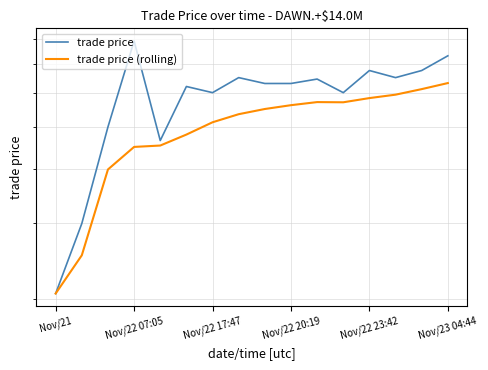

The trade price series shows 65.0 at 13. True or false?

True